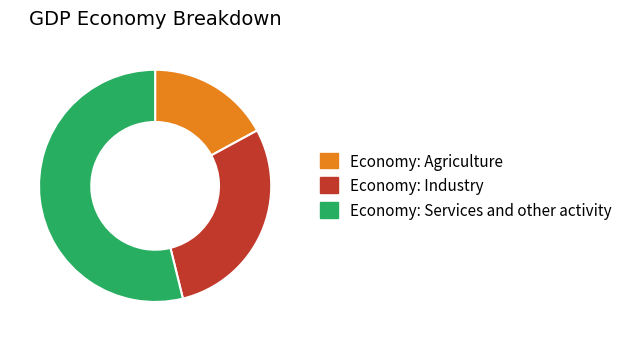

Is the sum of Economy: Services and other activity and Economy: Agriculture greater than half?

Yes